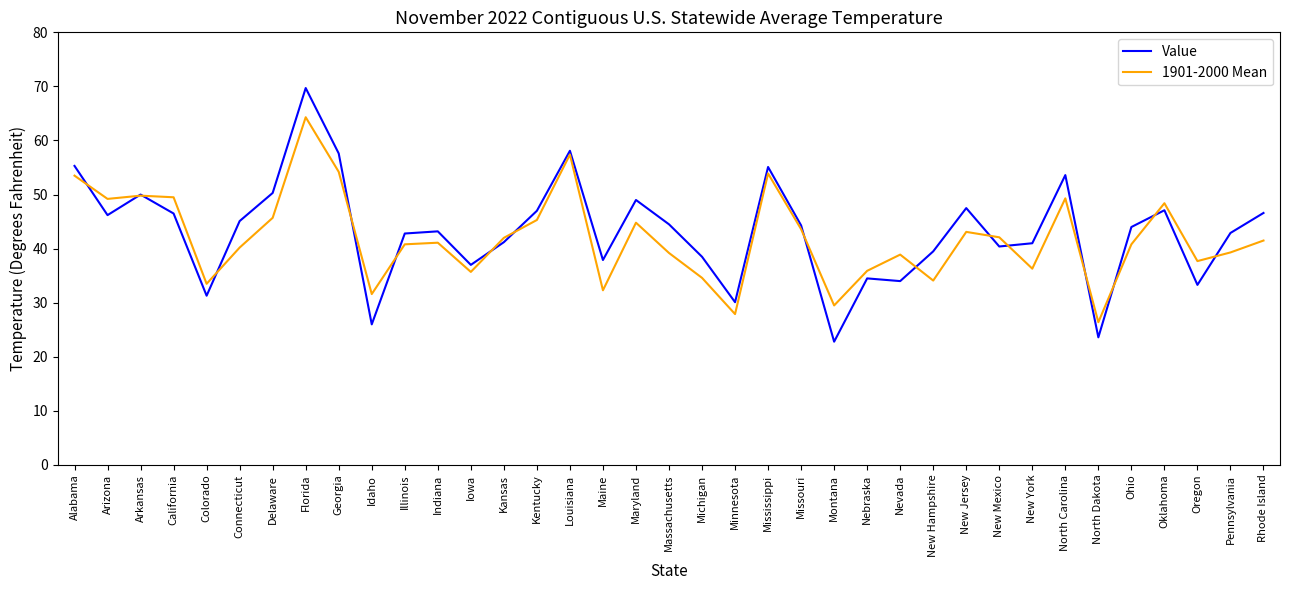

True or false: 1901-2000 Mean has a value of 45.7 at Delaware.

True